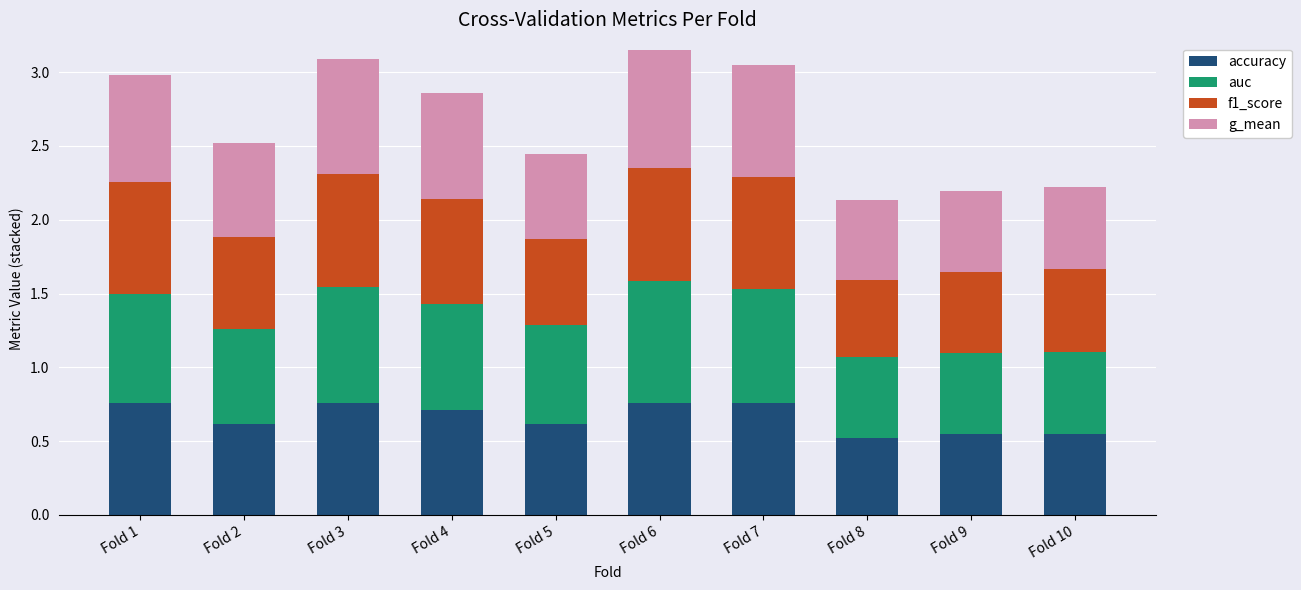

What is the total value across all series at Fold 2?

2.5